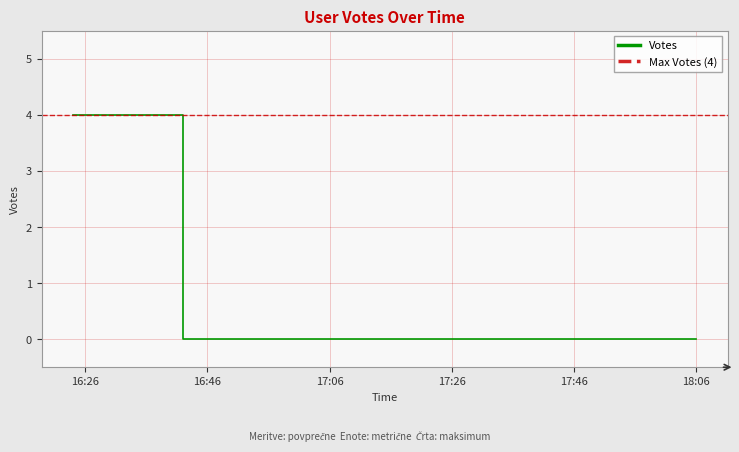

Where is the data nearest to the value 2?

2019-09-21 16:24